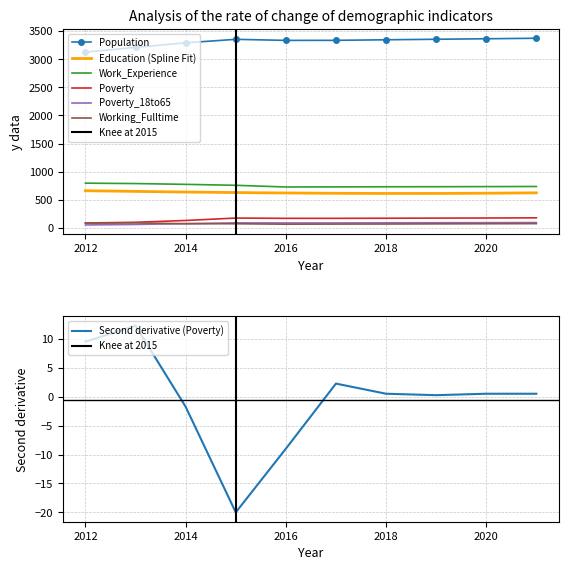

True or false: Working_Fulltime has a value of 148 at 2012.

False